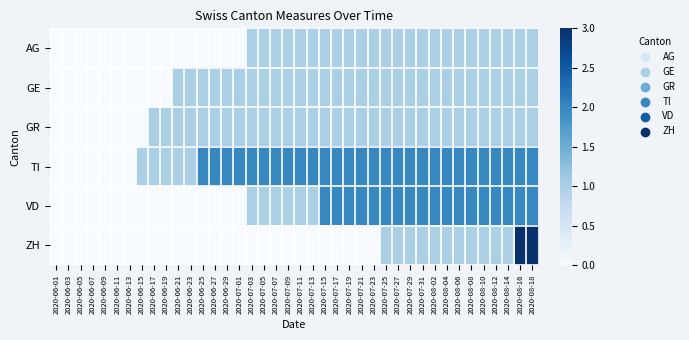

Which series has the widest spread of values?

ZH